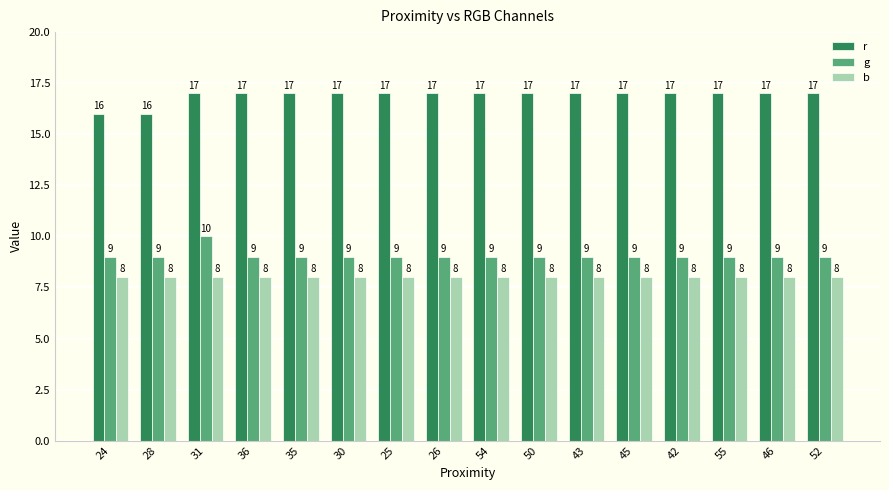

At which category is the sum across all series the highest?

31